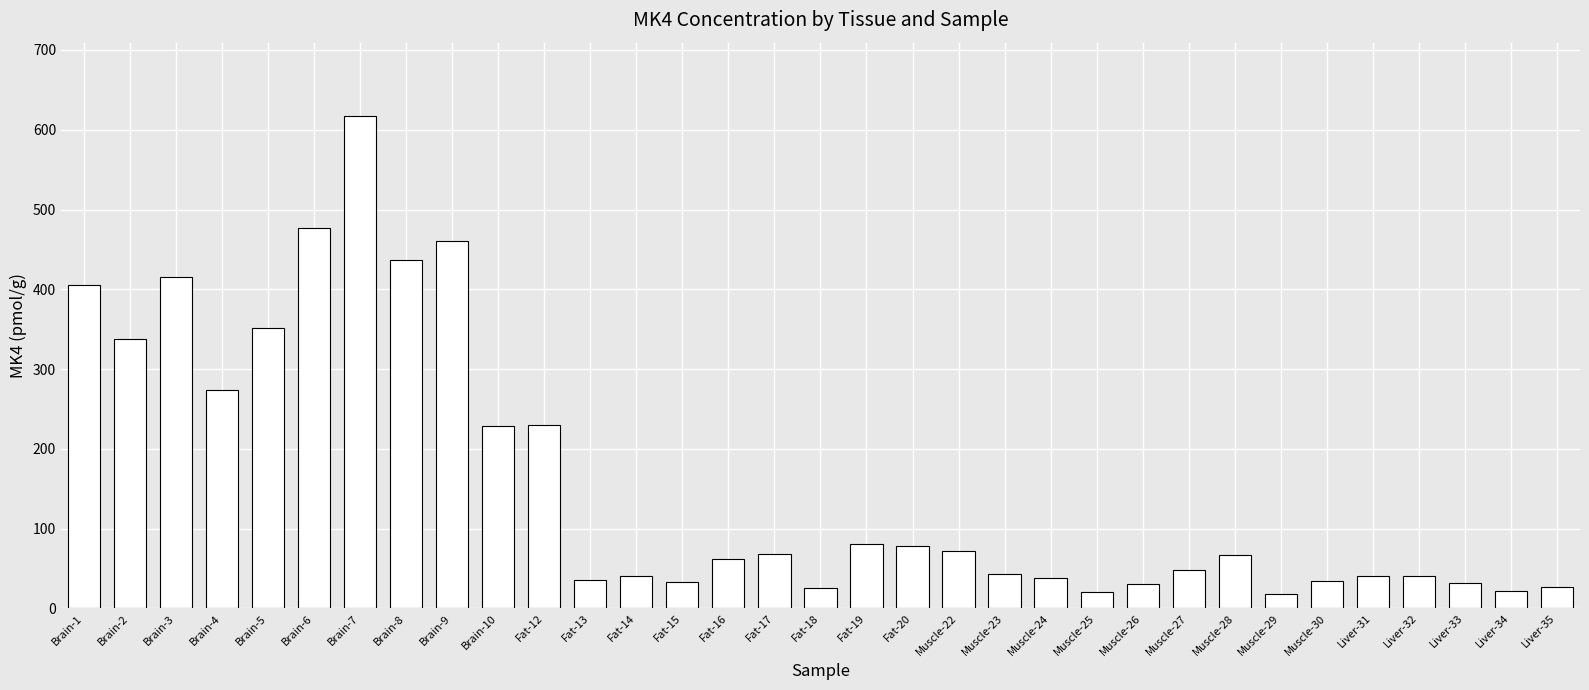

True or false: the data shows 27.2 at Liver-35.

True